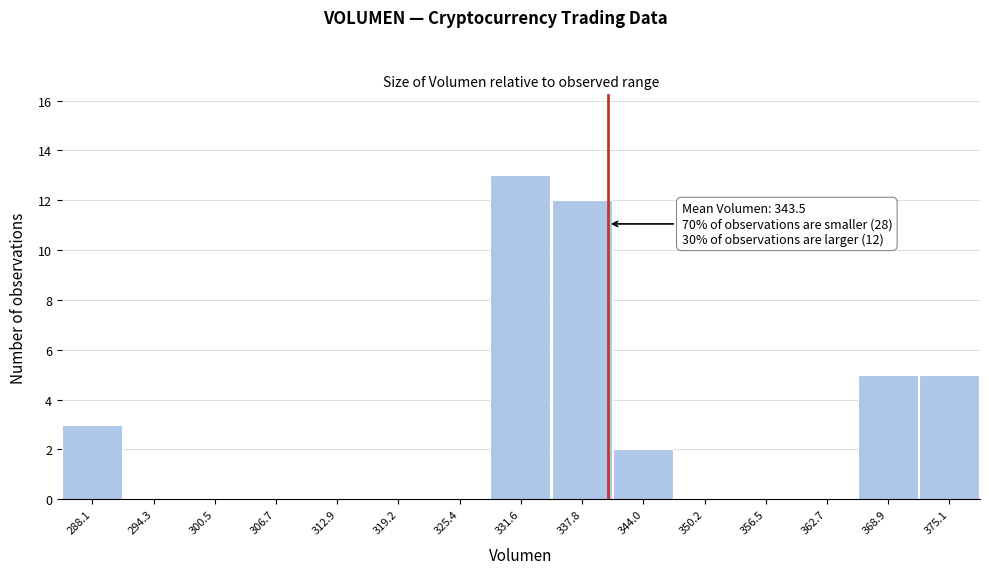

Reading left to right, list all the values displayed in this chart.

288.1=3	294.3=0	300.5=0	306.7=0	312.9=0	319.2=0	325.4=0	331.6=13	337.8=12	344.0=2	350.2=0	356.5=0	362.7=0	368.9=5	375.1=5